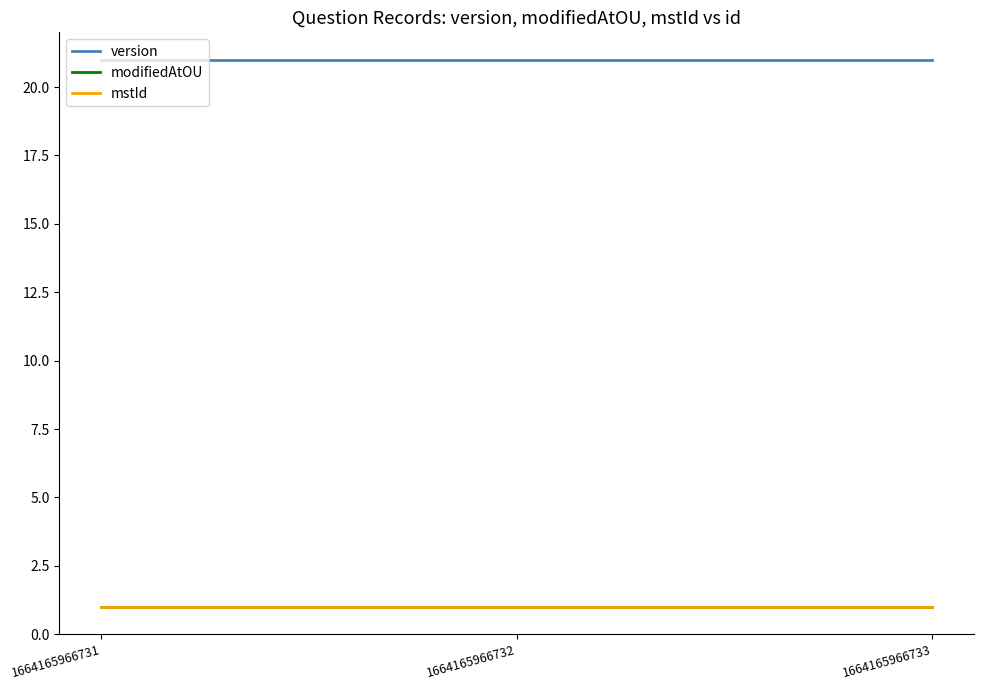

List the labels in order of modifiedAtOU value, smallest first.

1664165966731, 1664165966732, 1664165966733